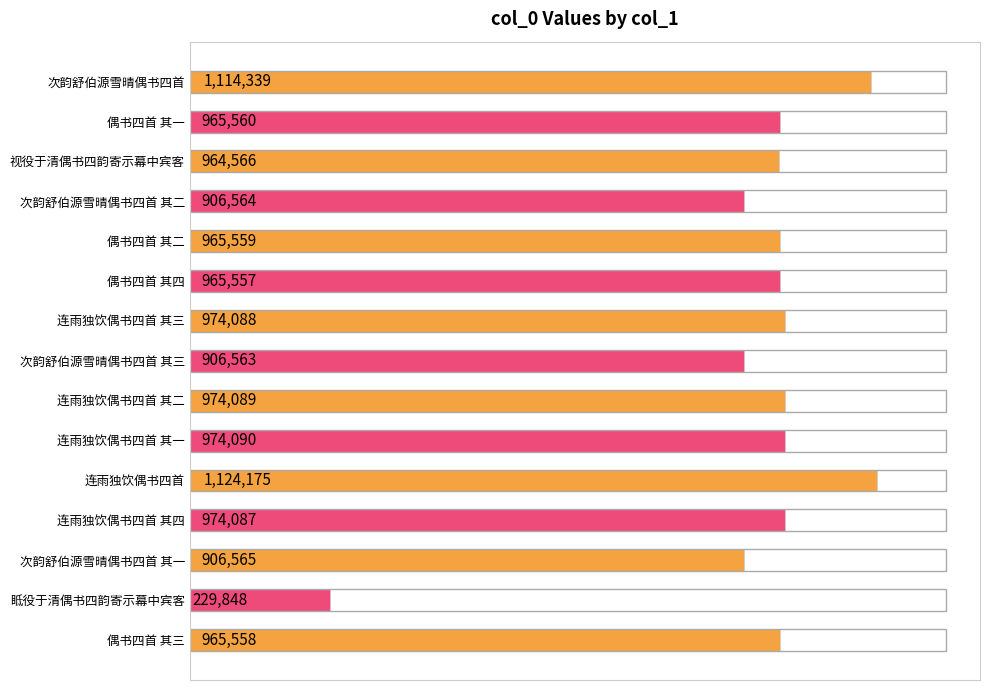

What is the average value?

927414